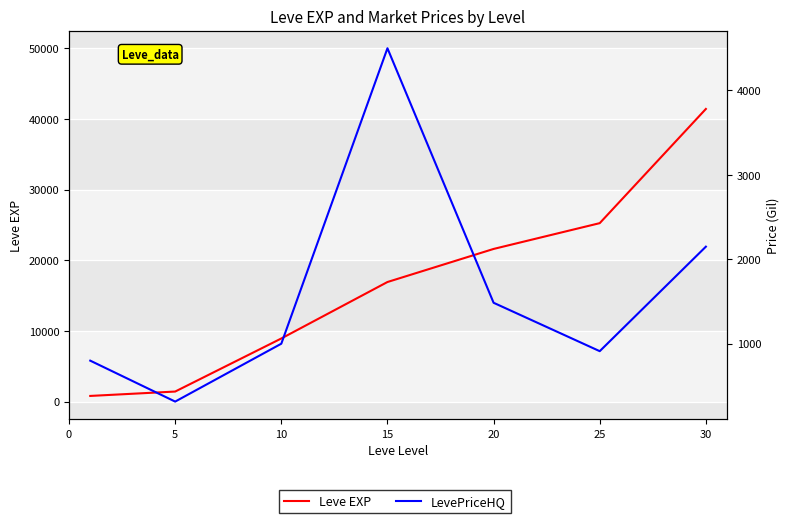

True or false: Leve EXP has a value of 16920.0 at 15.

True